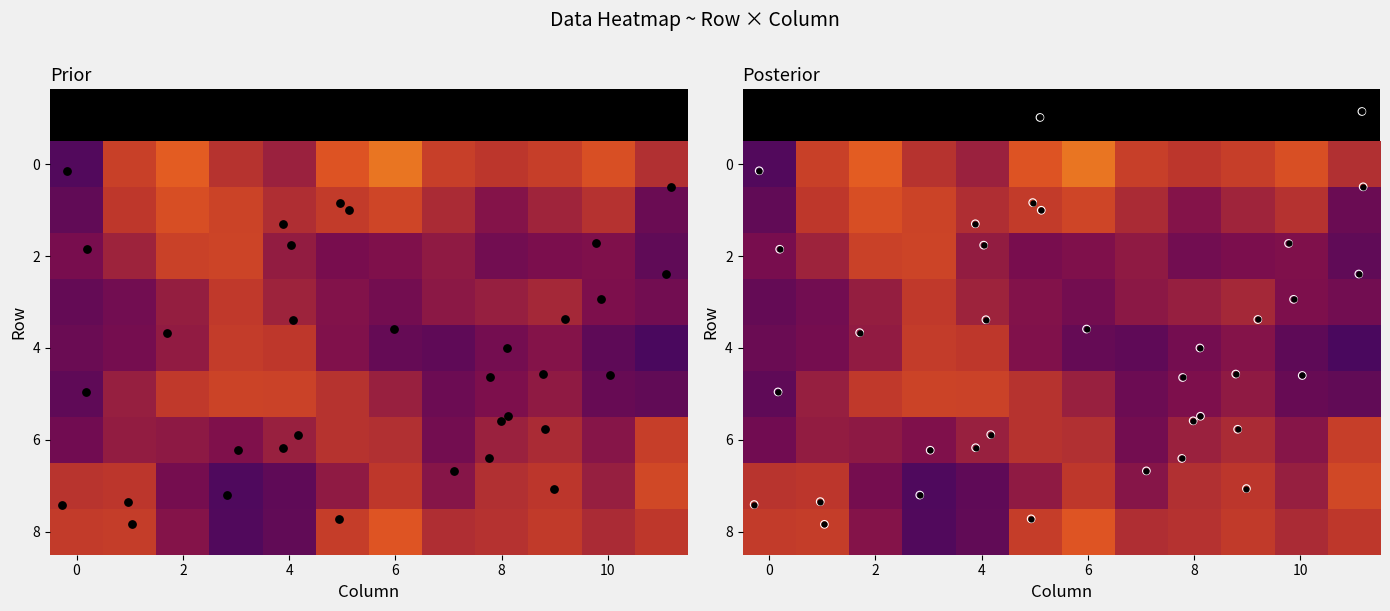

Reading left to right, what are all the values shown in this chart?

0: 1	7	9	4	2	8	9	4	7	4	9	5
1: 0	8	5	7	6	6	9	4	4	5	8	1
2: 7	3	8	7	3	1	1	6	0	2	4	1
3: 0	5	2	8	2	9	3	8	6	9	4	7
4: 6	2	3	5	7	1	1	0	2	4	1	0
5: 0	8	7	8	7	5	8	3	5	6	3	2
6: 3	3	4	3	5	7	6	1	5	6	2	9
7: 6	8	3	0	3	0	8	1	7	7	1	8
8: 5	6	5	2	2	8	9	4	5	6	5	5